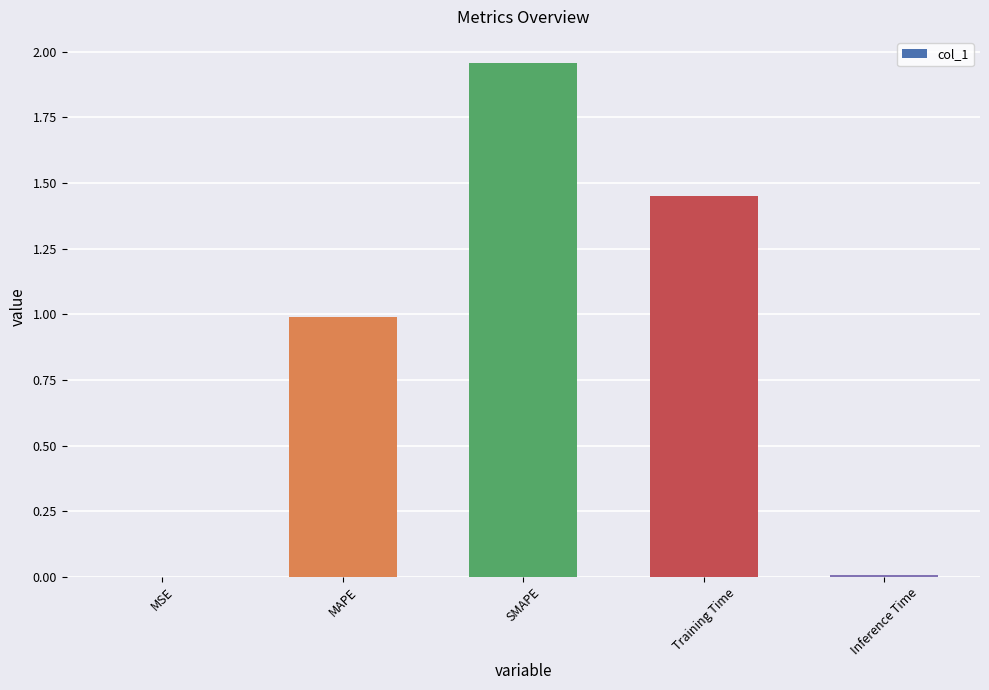

What is the sum of the values at MAPE and Training Time?

2.4